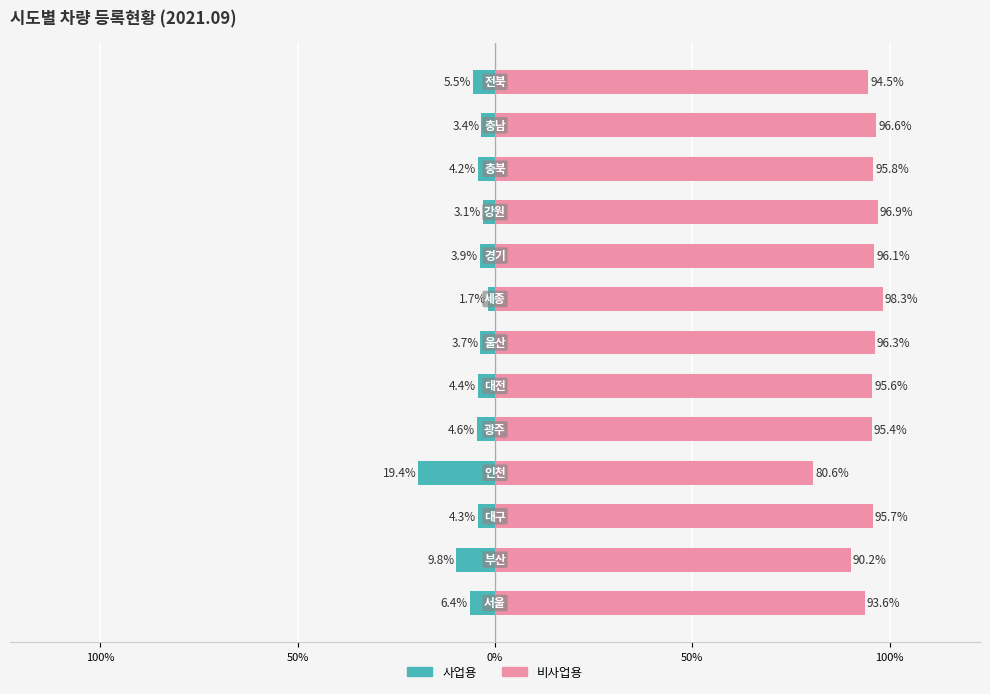

Rank the series by their maximum value, from highest to lowest.

비사업용, 사업용